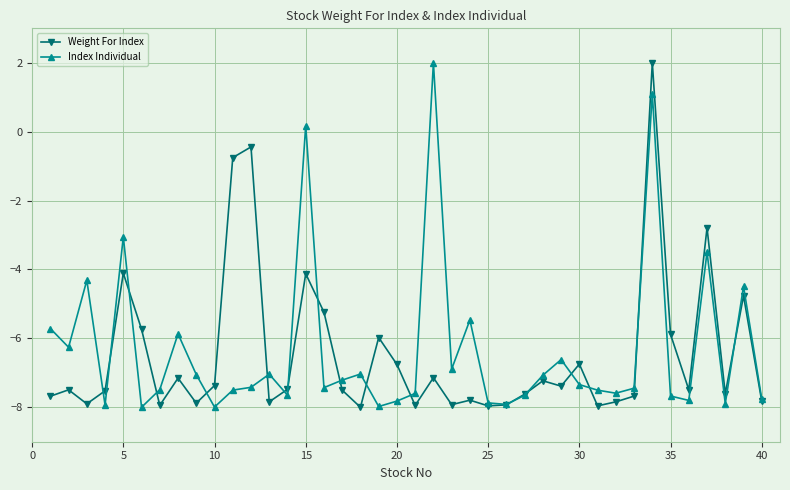

What is the lowest value of the Weight For Index series?

-8.0